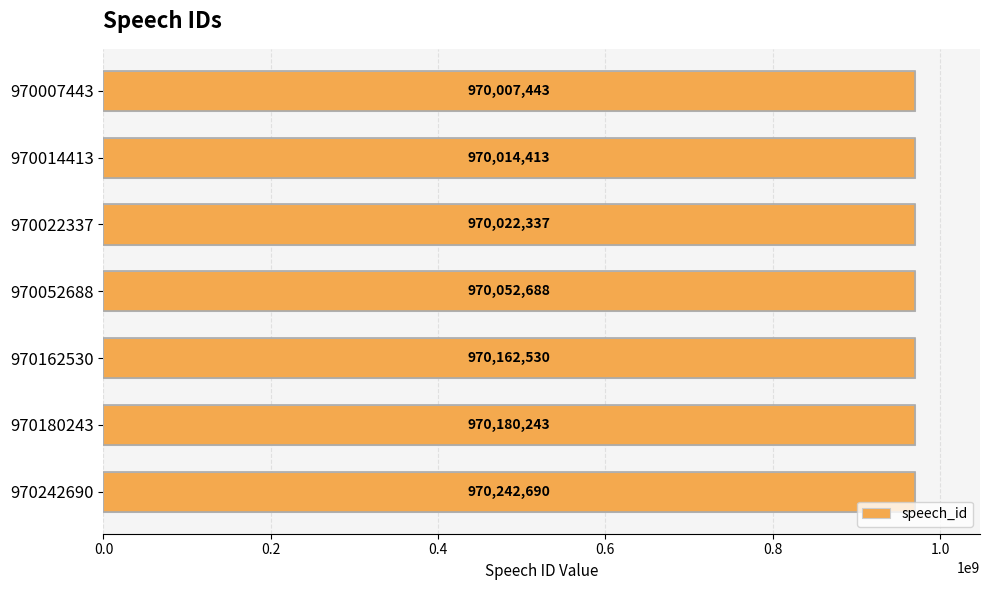

Rank the categories by value from highest to lowest.

970242690, 970180243, 970162530, 970052688, 970022337, 970014413, 970007443